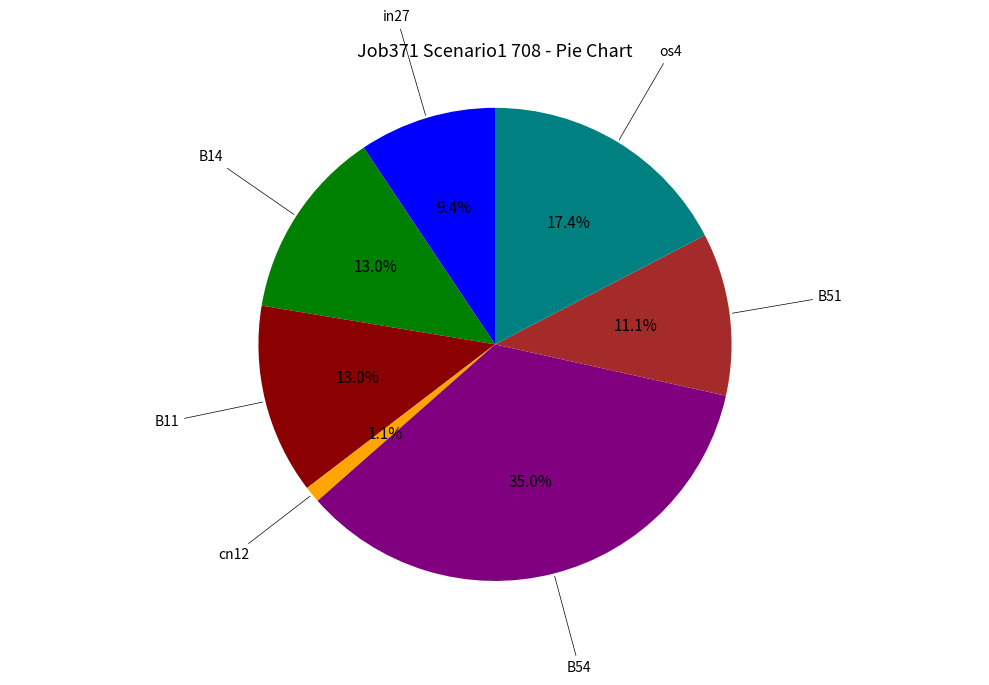

Is there any slice that represents more than half of the pie?

No